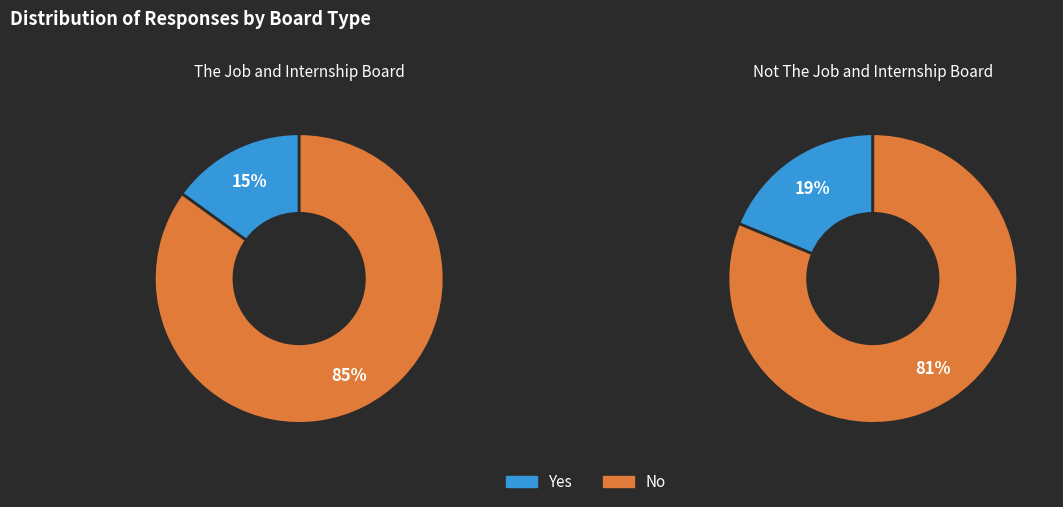

What percentage is the Yes slice, to the nearest percent?

19%